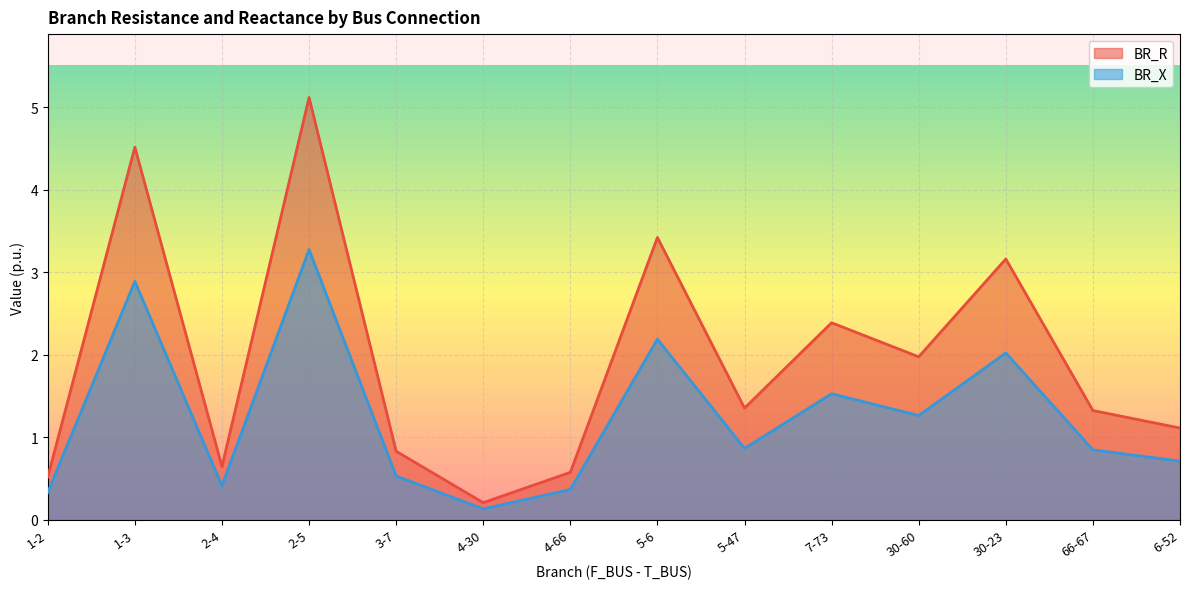

Does the chart display data point markers on the line(s)?

No